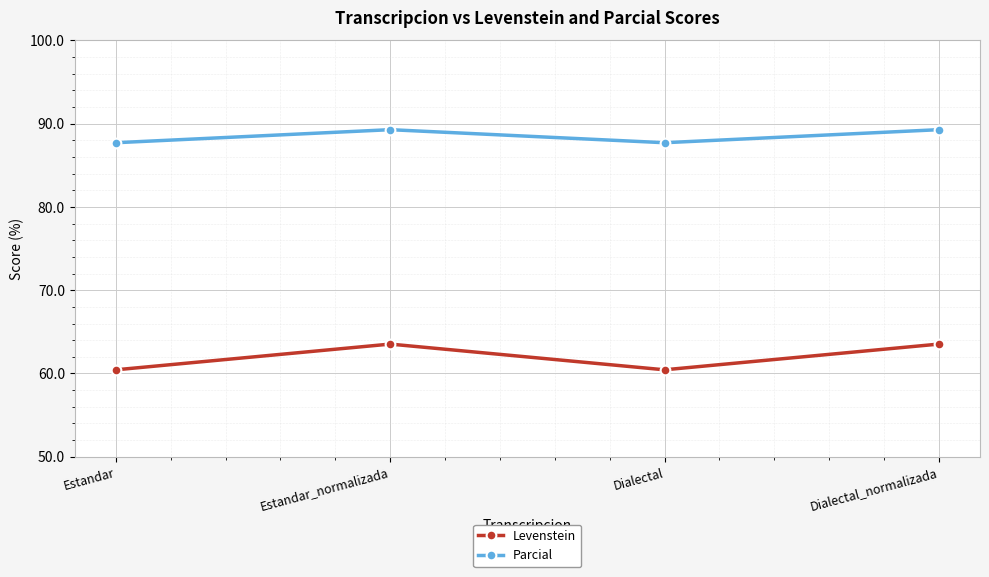

Does the chart display data point markers on the line(s)?

Yes